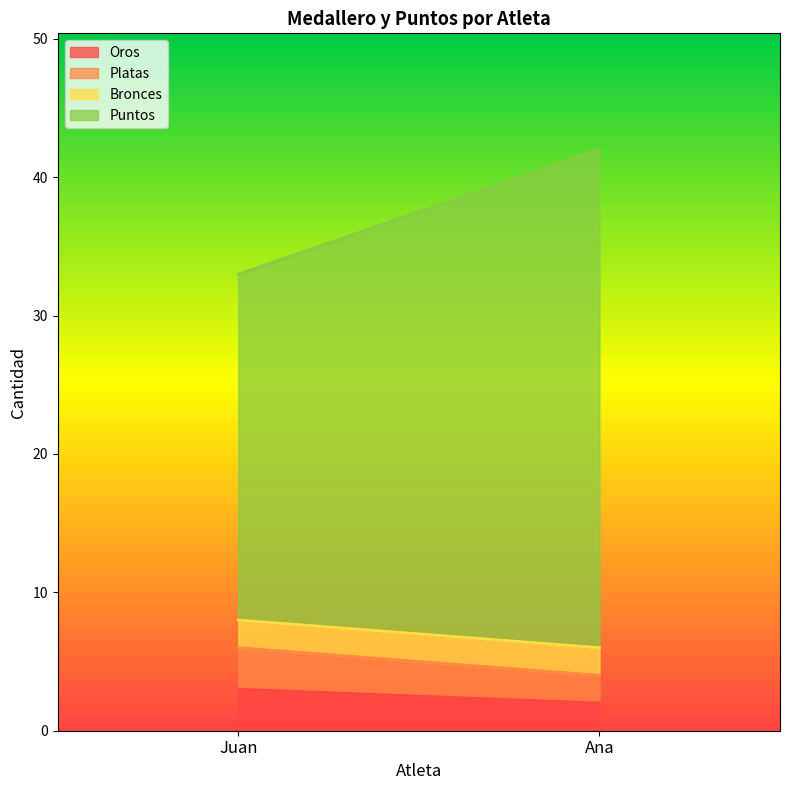

What is the minimum value for Bronces?

2